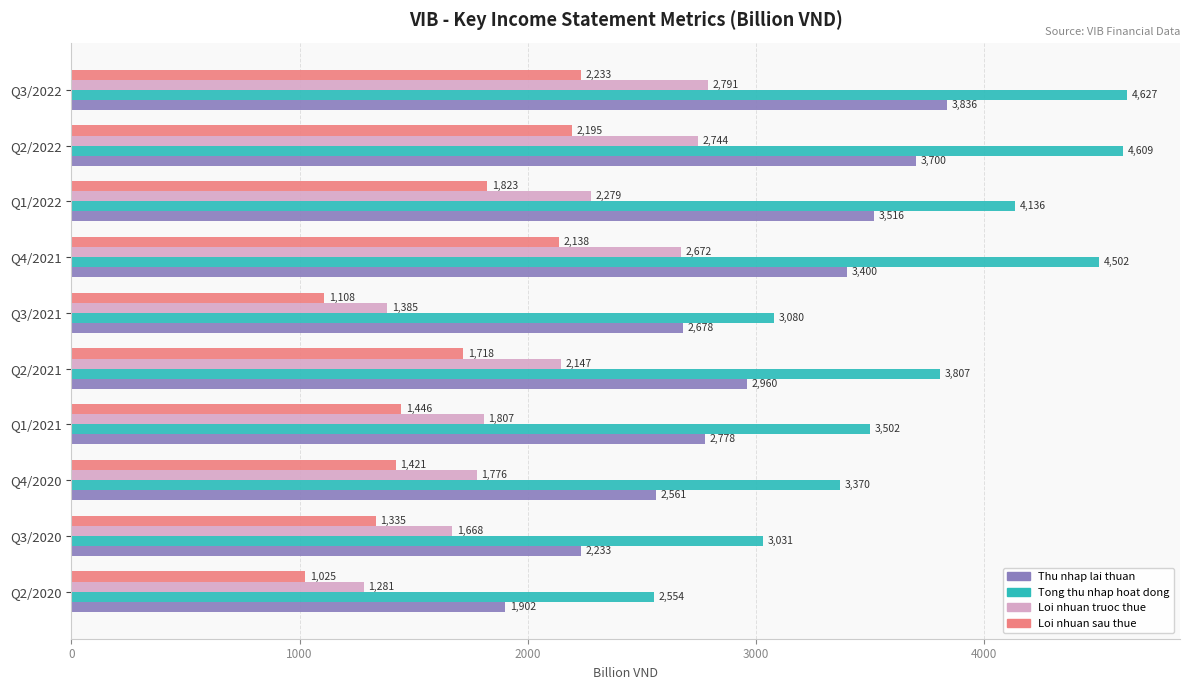

At how many categories does at least one series exceed 2095?

10